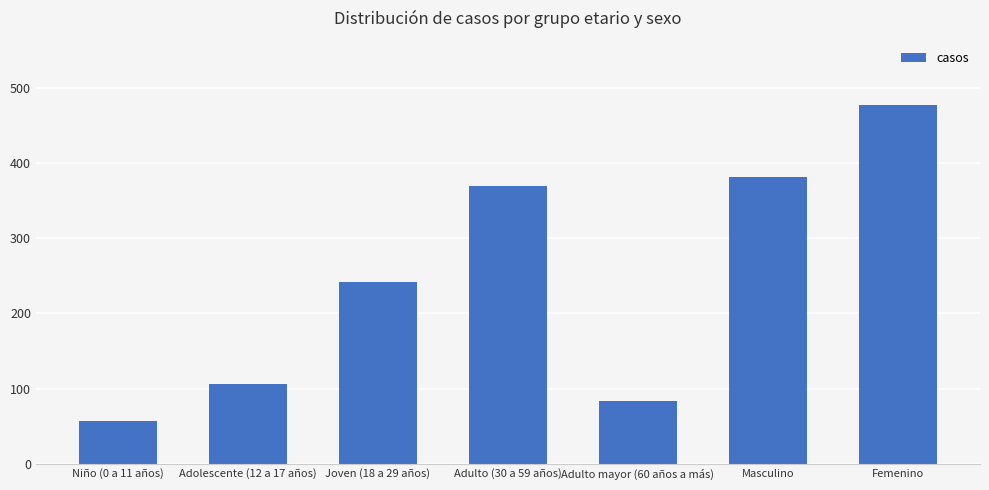

What is the approximate value at Niño (0 a 11 años), to the nearest 5?

55